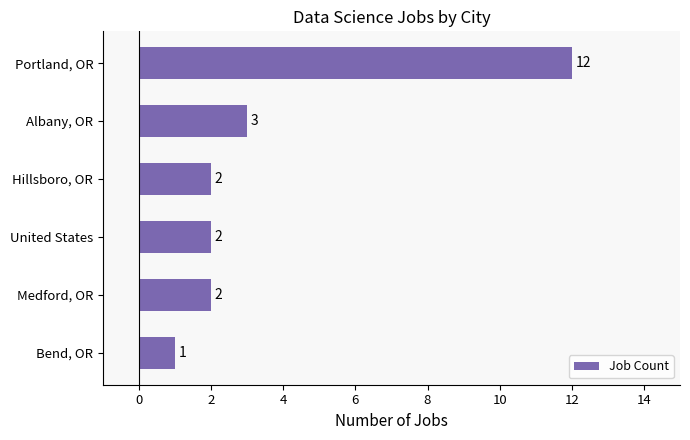

Reading bottom to top, list all the values displayed in this chart.

Bend, OR=1	Medford, OR=2	United States=2	Hillsboro, OR=2	Albany, OR=3	Portland, OR=12